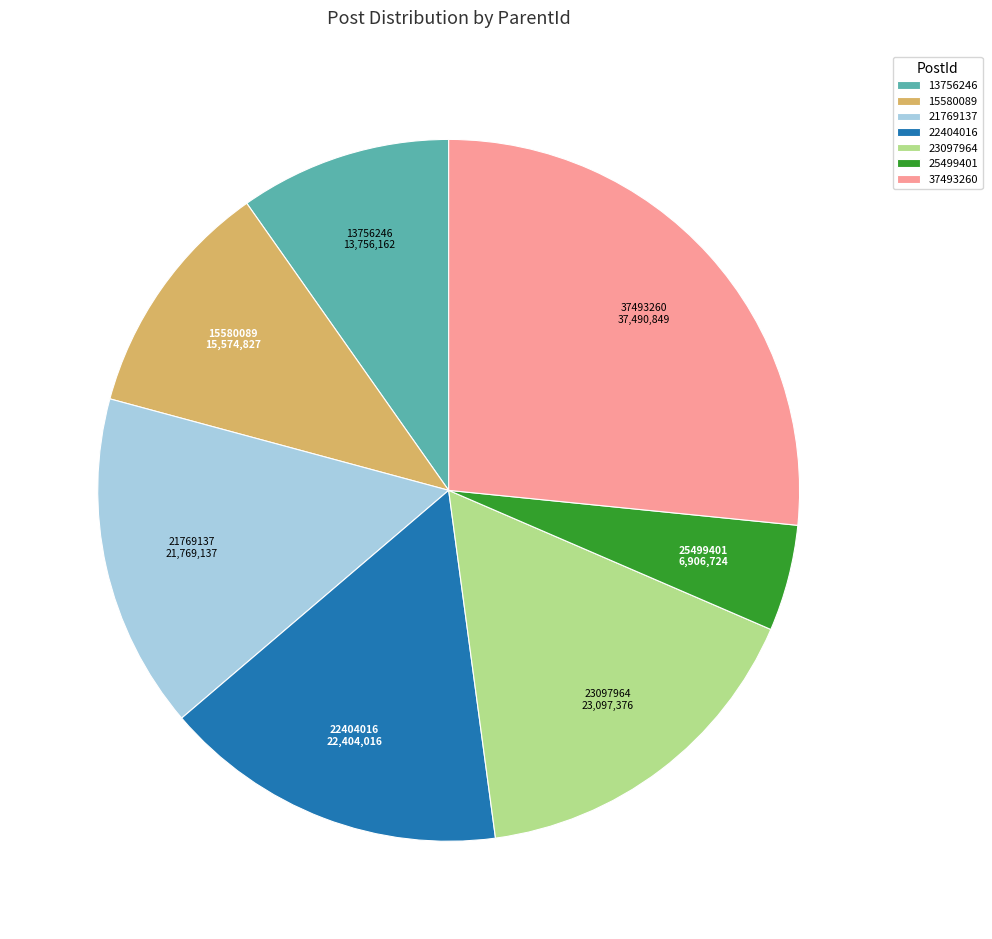

True or false: 13756246 accounts for 3% of the total.

False